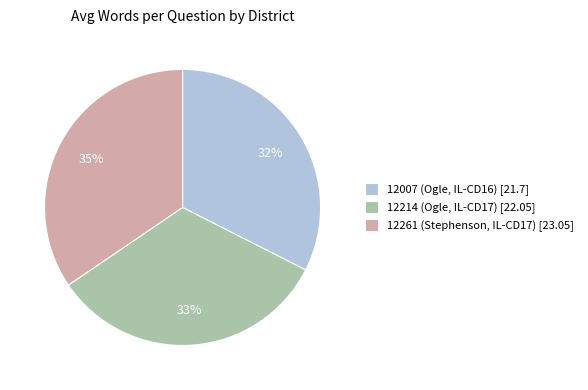

Count the number of slices in the pie.

3